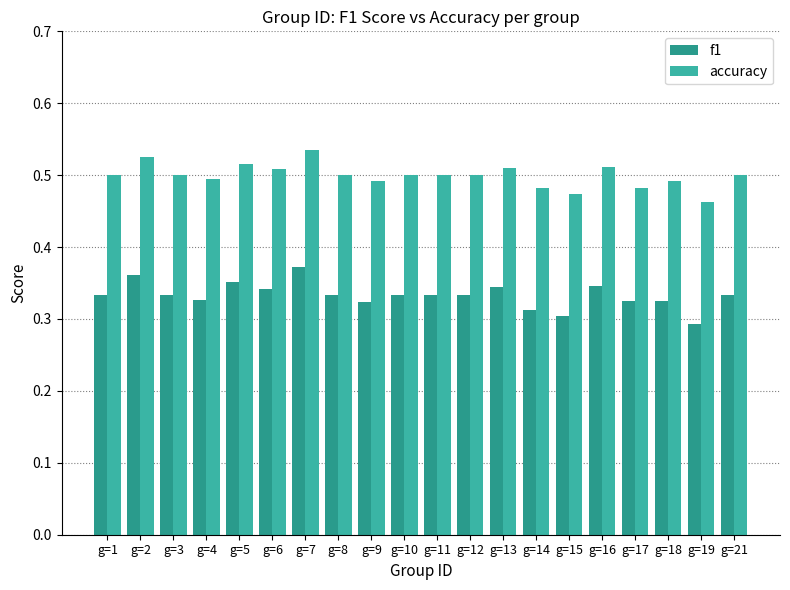

What is the maximum value shown in the chart?

0.5